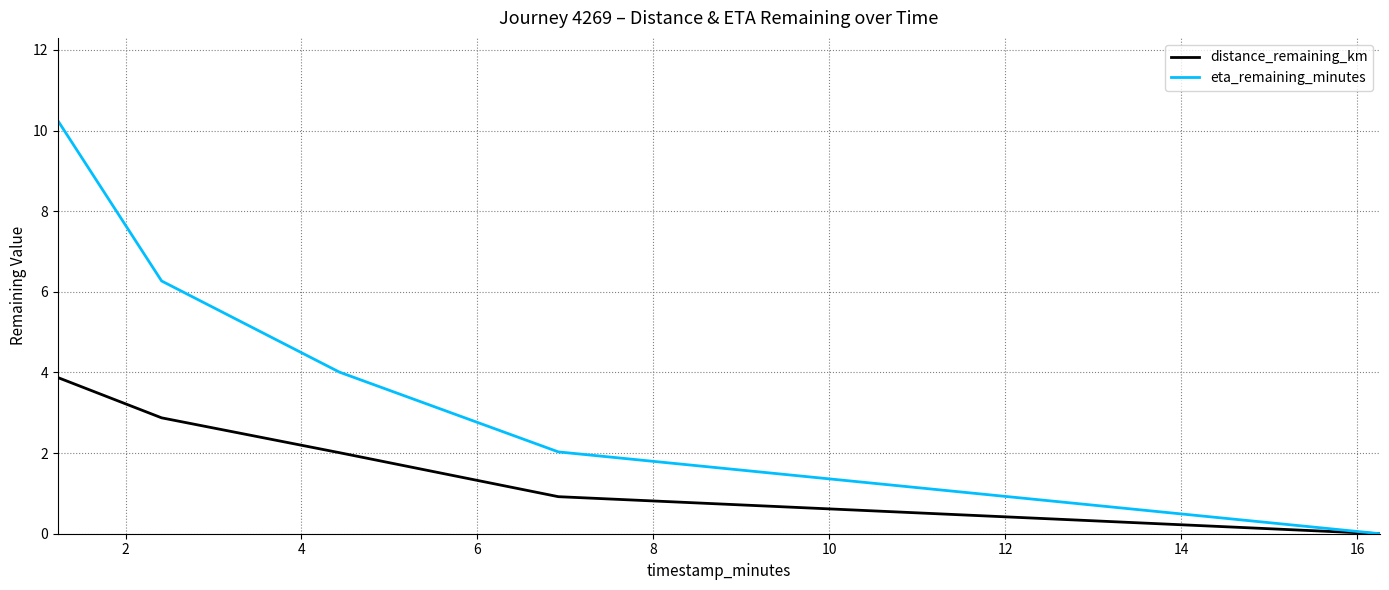

Rank the series by their average value, from lowest to highest.

distance_remaining_km, eta_remaining_minutes